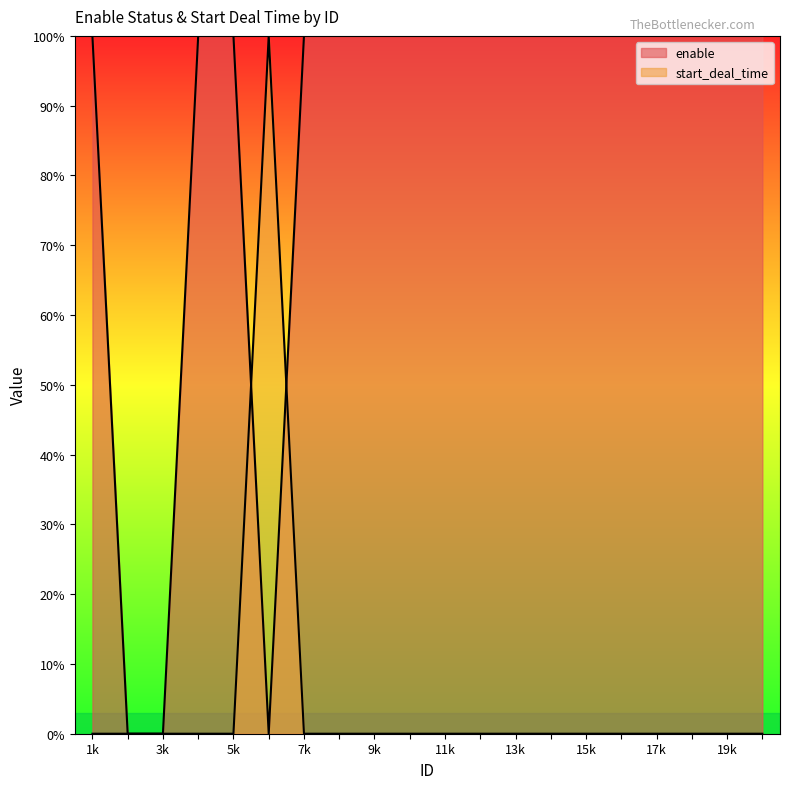

Where is start_deal_time nearest to the value 0?

1k